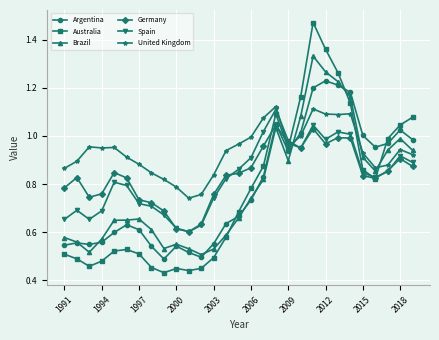

Which series has the widest spread of values?

Australia